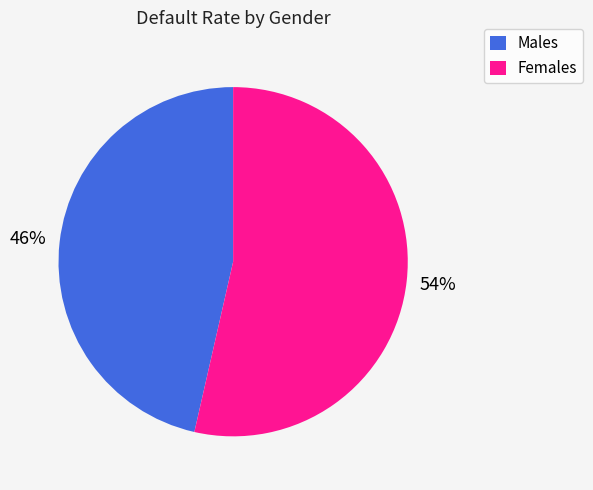

What percentage is the Males slice, to the nearest percent?

46%